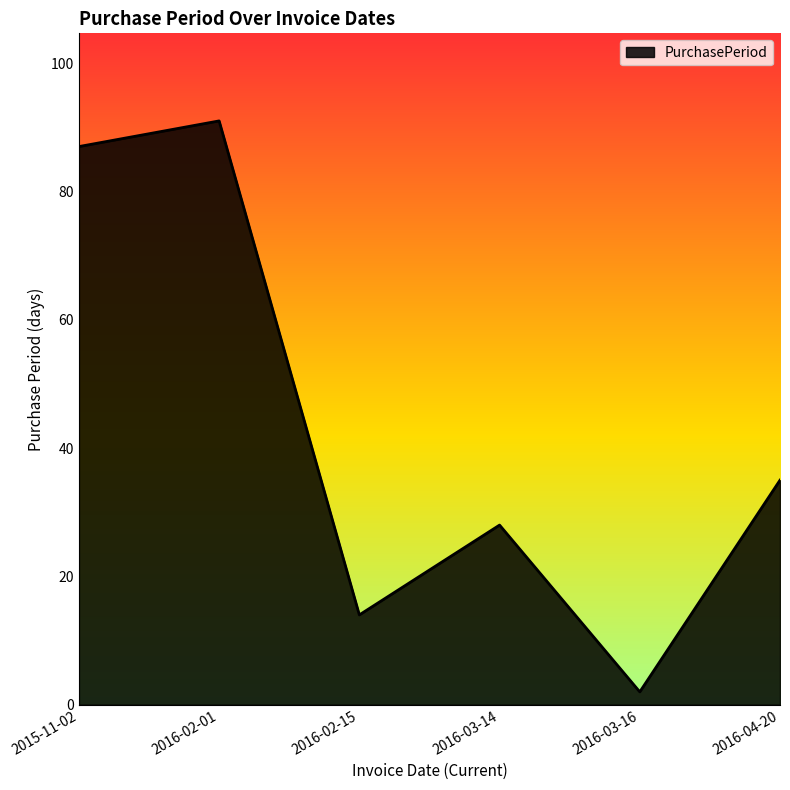

Where is the data nearest to the value 46?

2016-04-20